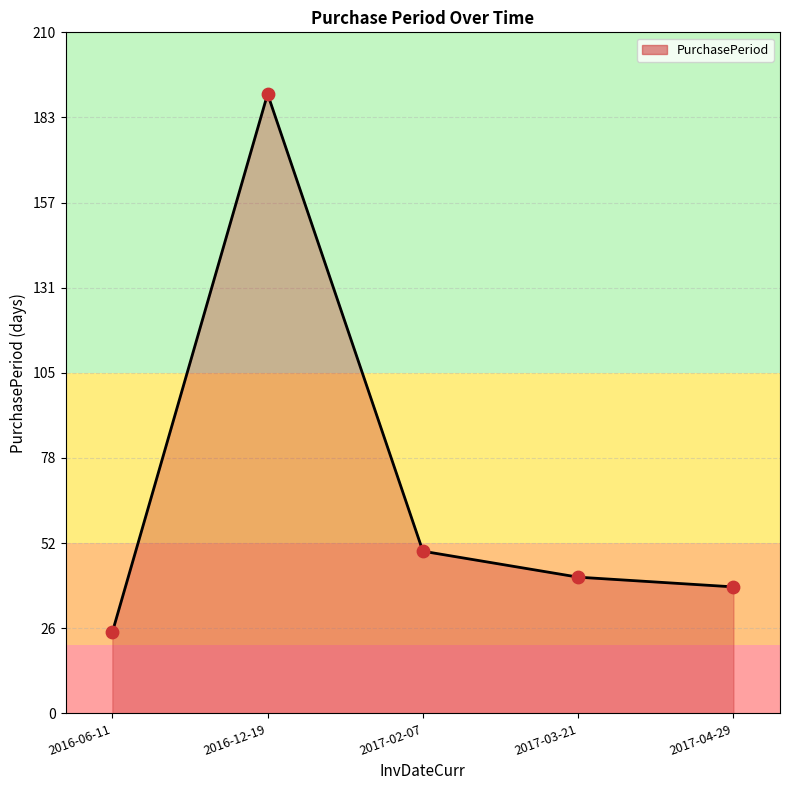

What is the change in value from 2017-03-21 to 2017-04-29?

-3